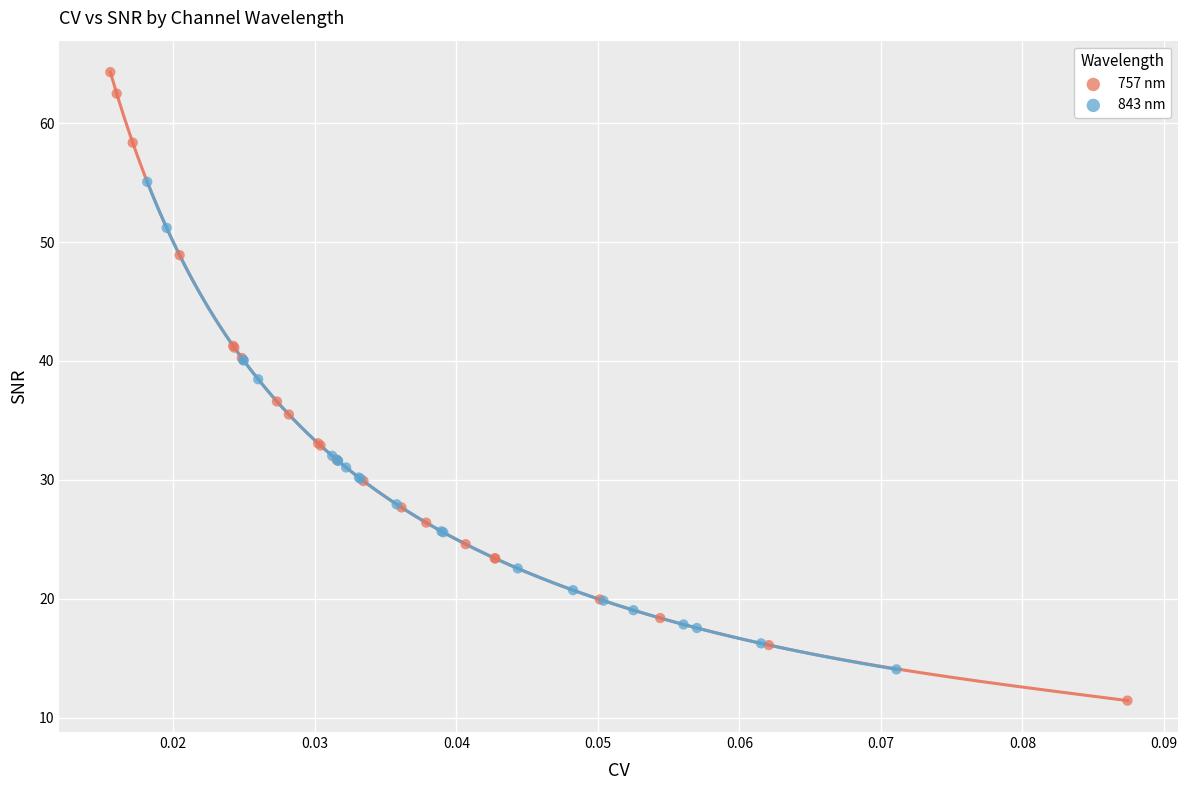

Which series reaches the maximum Y coordinate?

757 nm